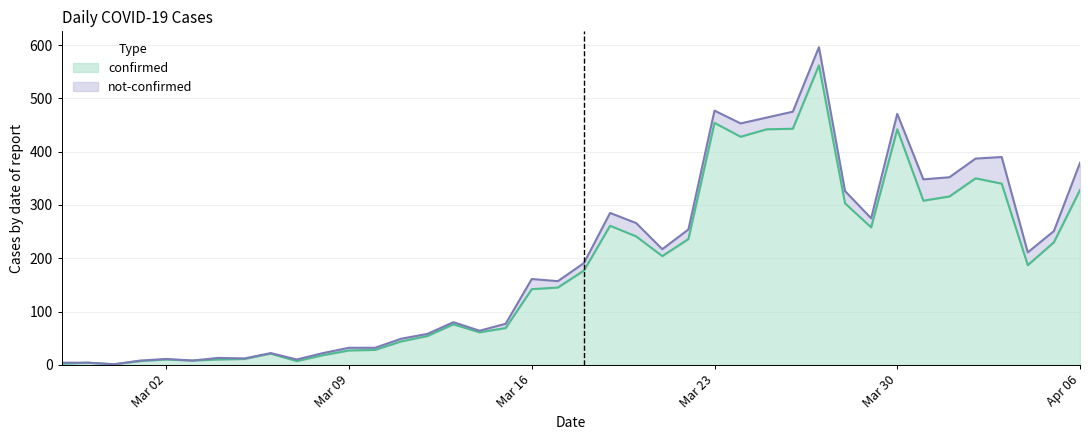

What is the highest value of the confirmed series?

562